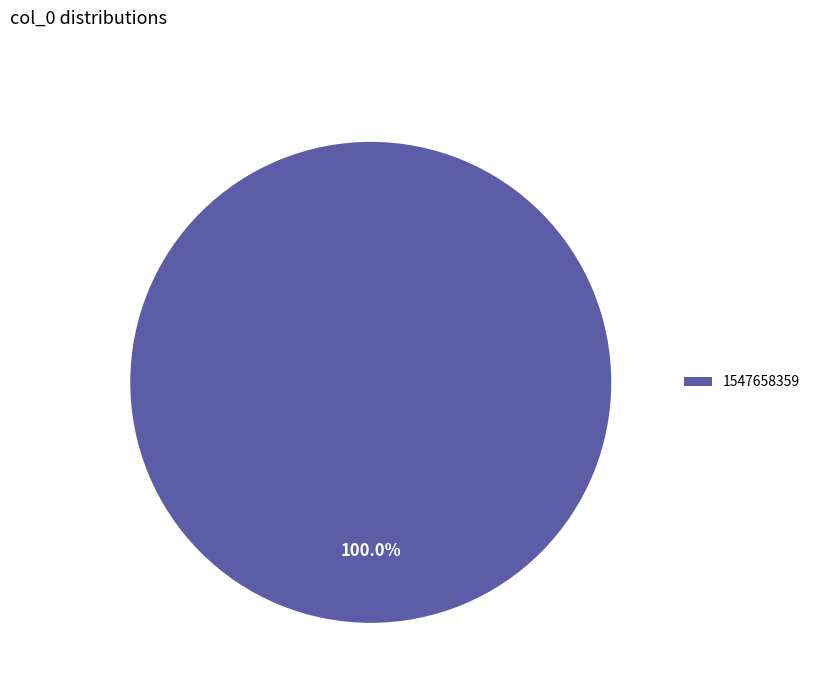

How many slices are in this pie chart?

1